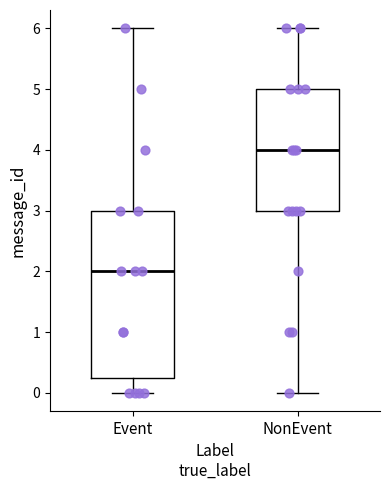

Which box has the highest median line?

NonEvent